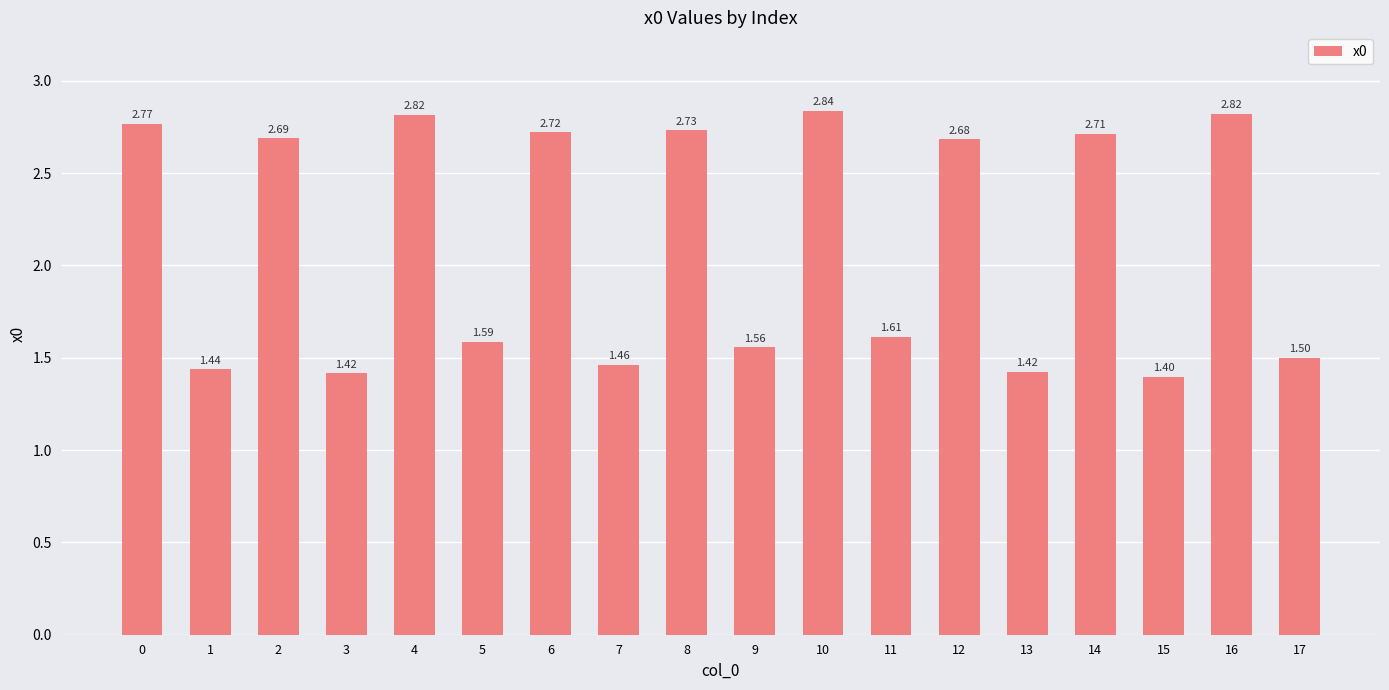

Where is the data nearest to the value 2?

11